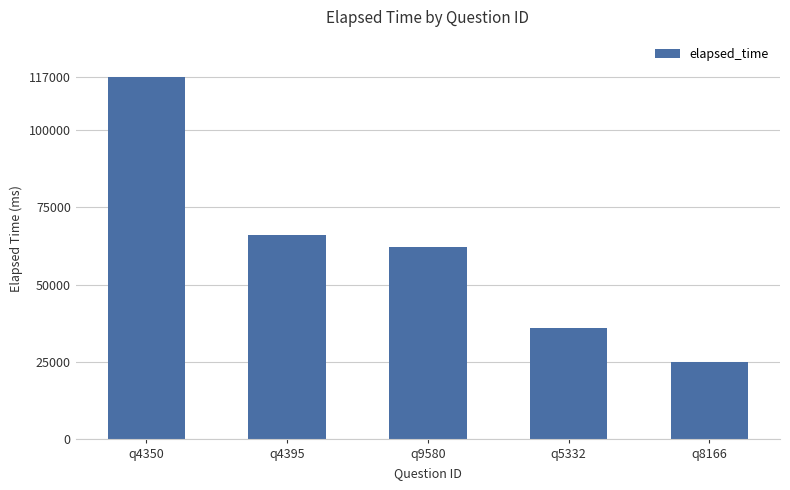

Rank the categories by value from lowest to highest.

q8166, q5332, q9580, q4395, q4350